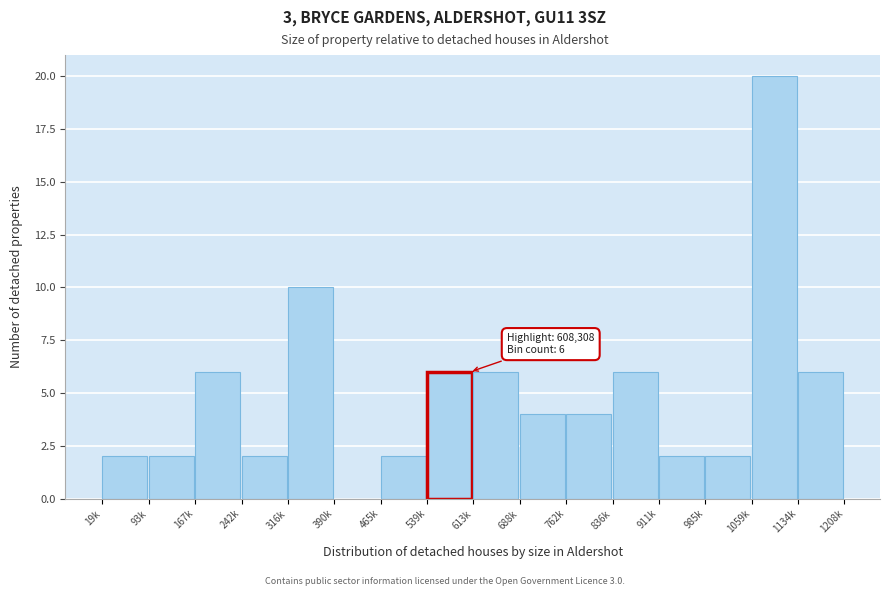

Reading left to right, transcribe all the data shown in this chart.

19k=2	93k=2	167k=6	242k=2	316k=10	390k=0	465k=2	539k=6	613k=6	688k=4	762k=4	836k=6	911k=2	985k=2	1059k=20	1134k=6